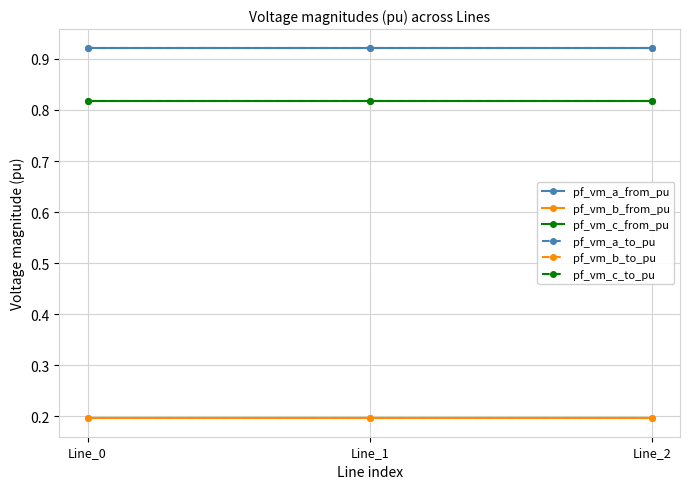

How many lines are shown in the chart?

6